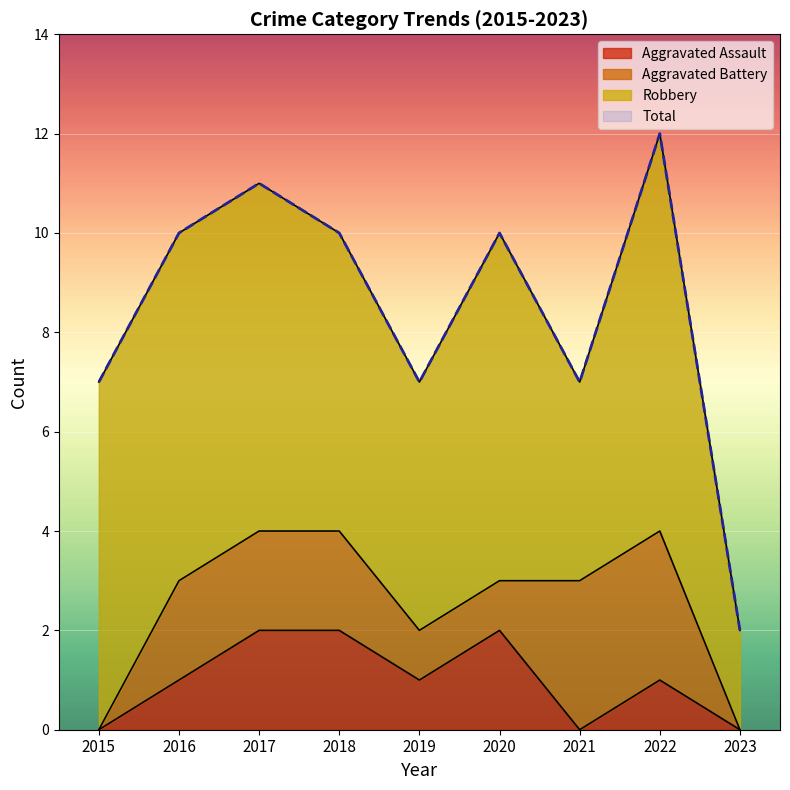

At which category does the chart reach its minimum across all series?

2015